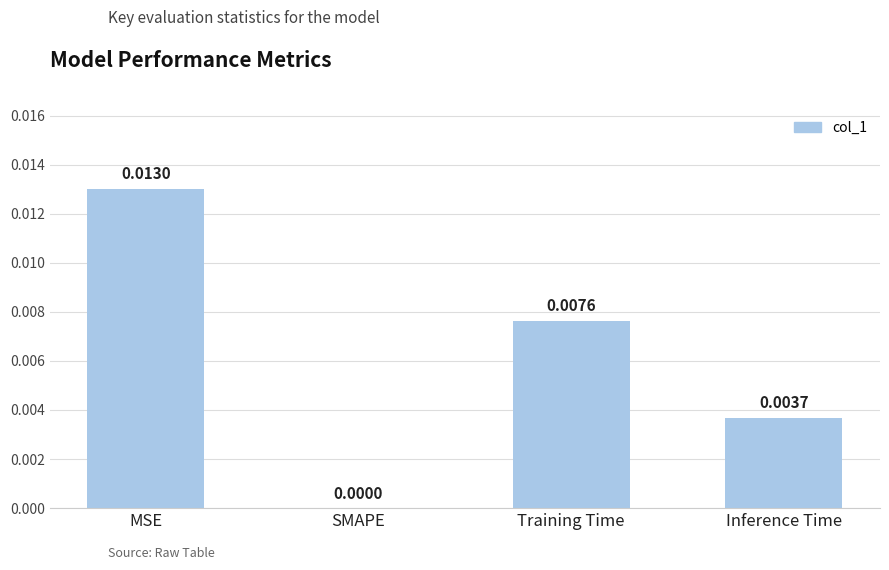

How many series are shown in this chart?

1